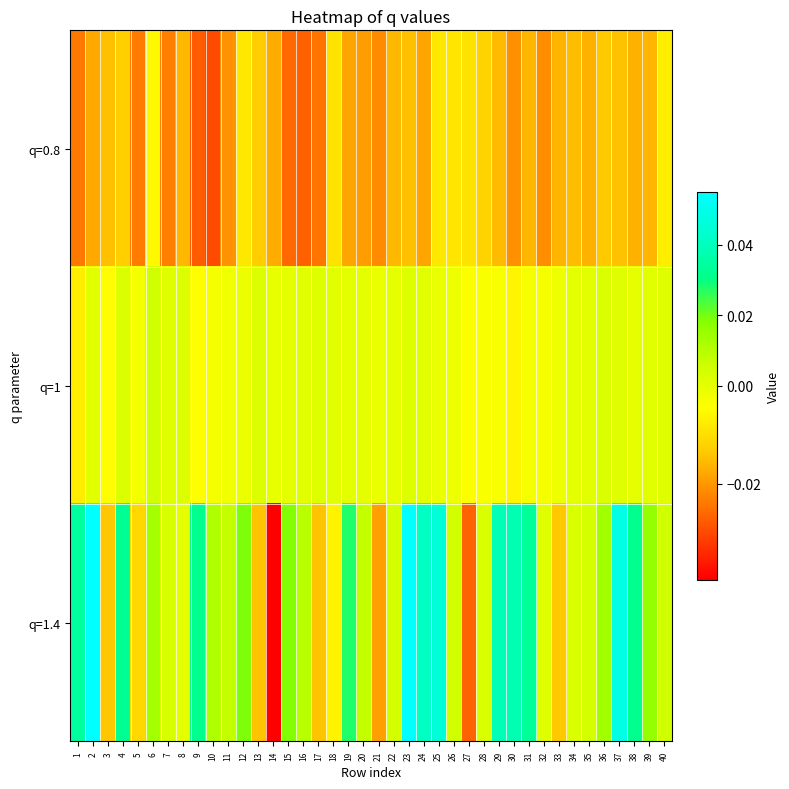

Which category has the highest value across all series?

23